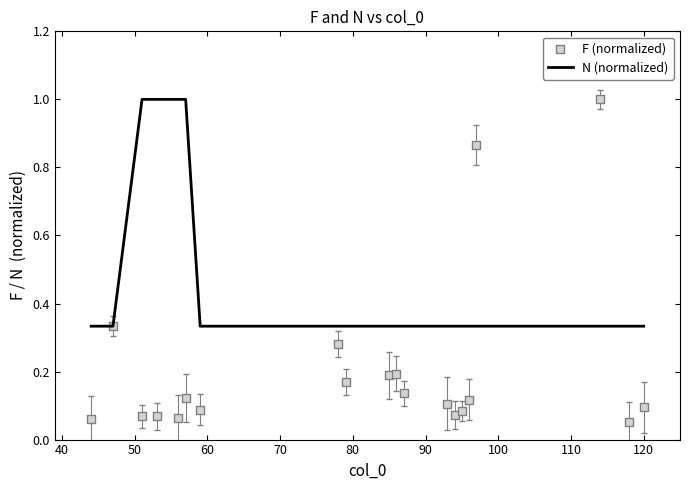

Which series reaches the maximum Y coordinate?

N (normalized)